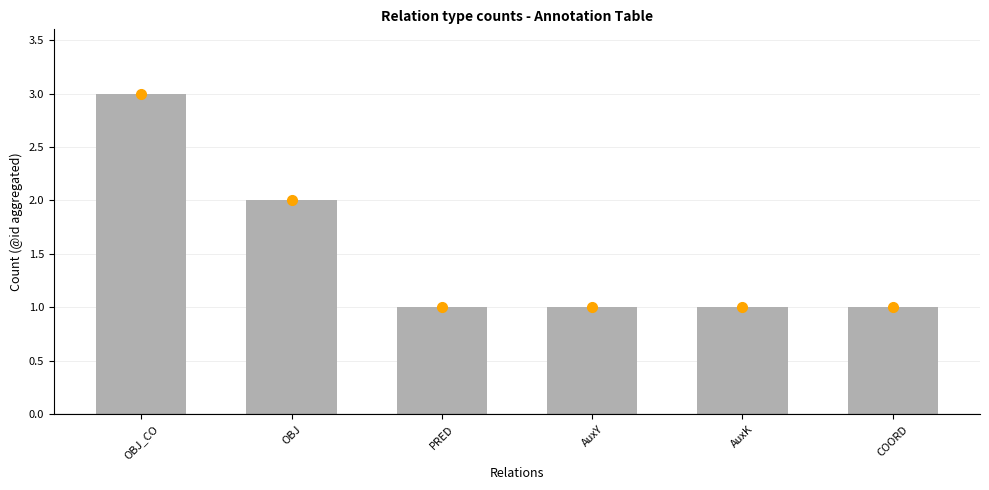

What is the value of the 6th bar from the left?

1